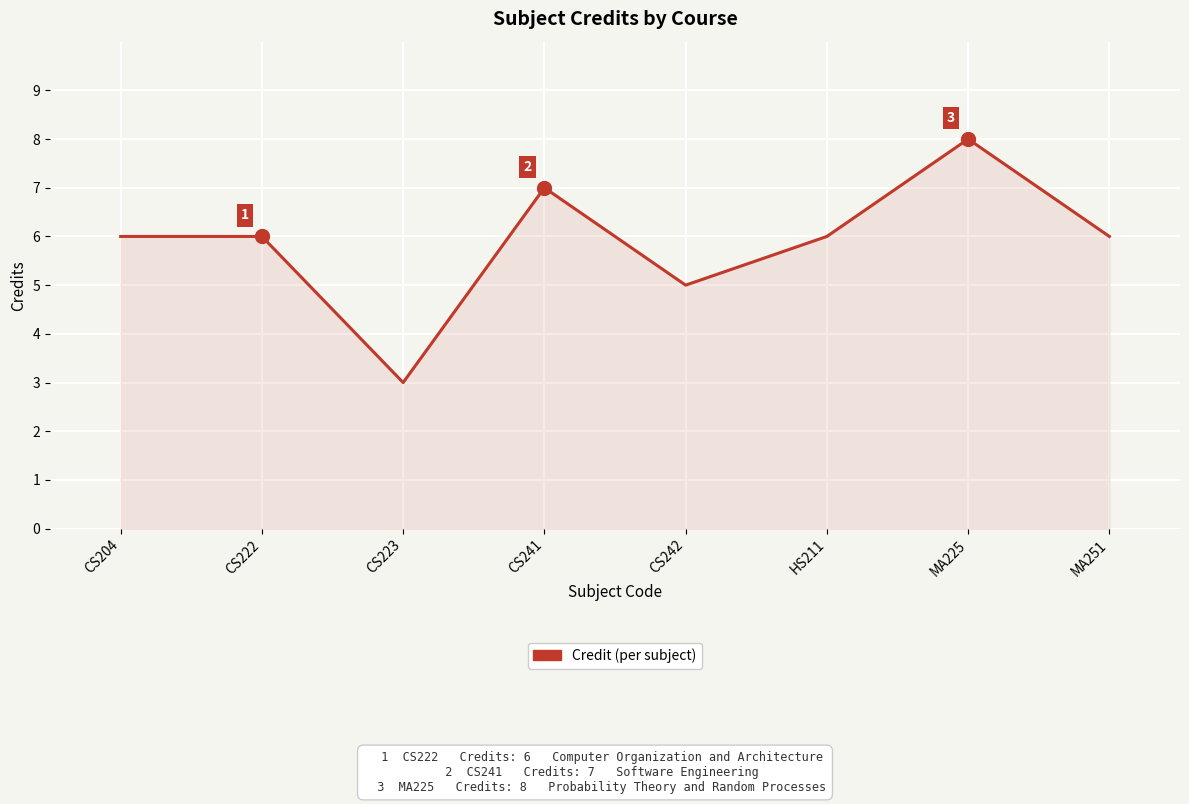

What is the label of the 5th point from the left?

CS242